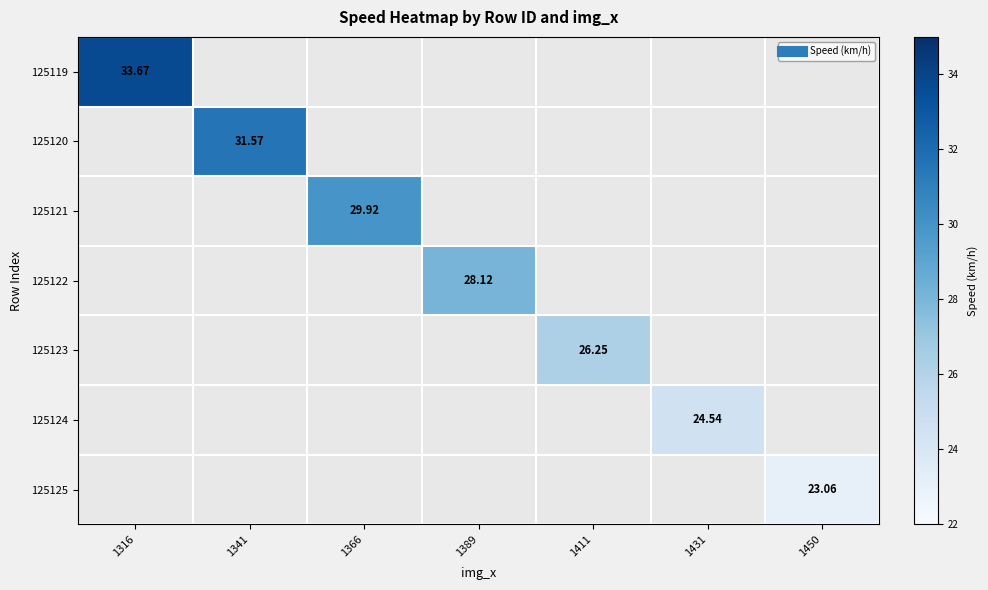

Rank the series at 1341 from highest to lowest value.

125119, 125120, 125121, 125122, 125123, 125124, 125125